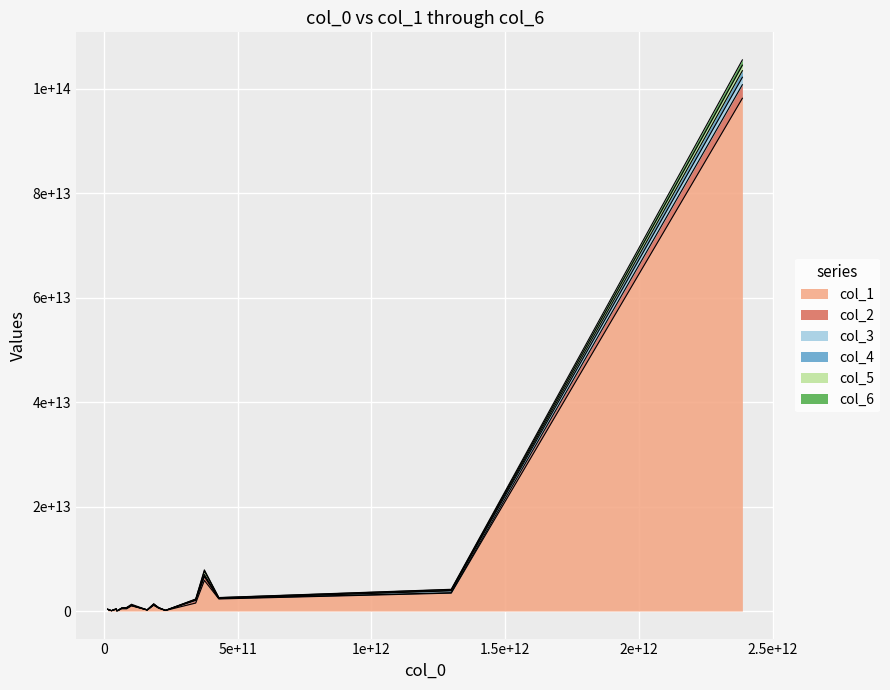

What is the difference between the maximum and minimum values in the col_5 series?

1063468063167